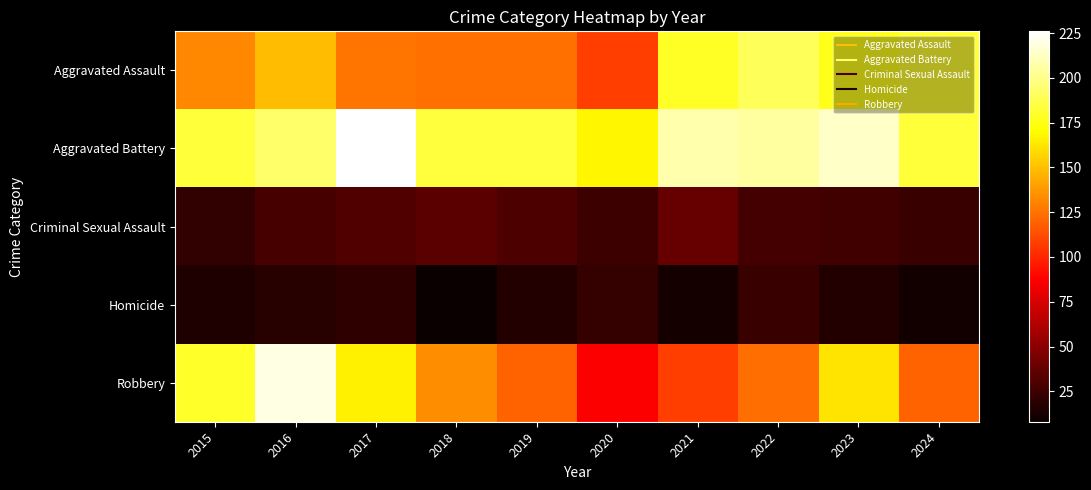

At how many categories does at least one series exceed 116?

10